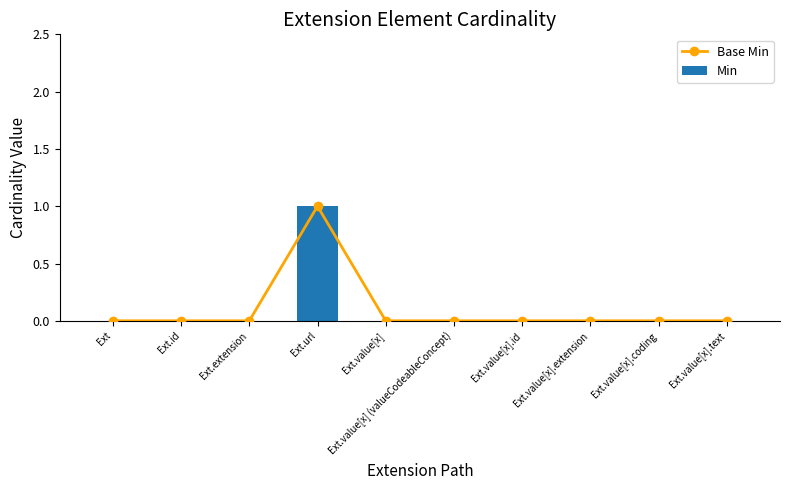

Are the bars horizontal?

No